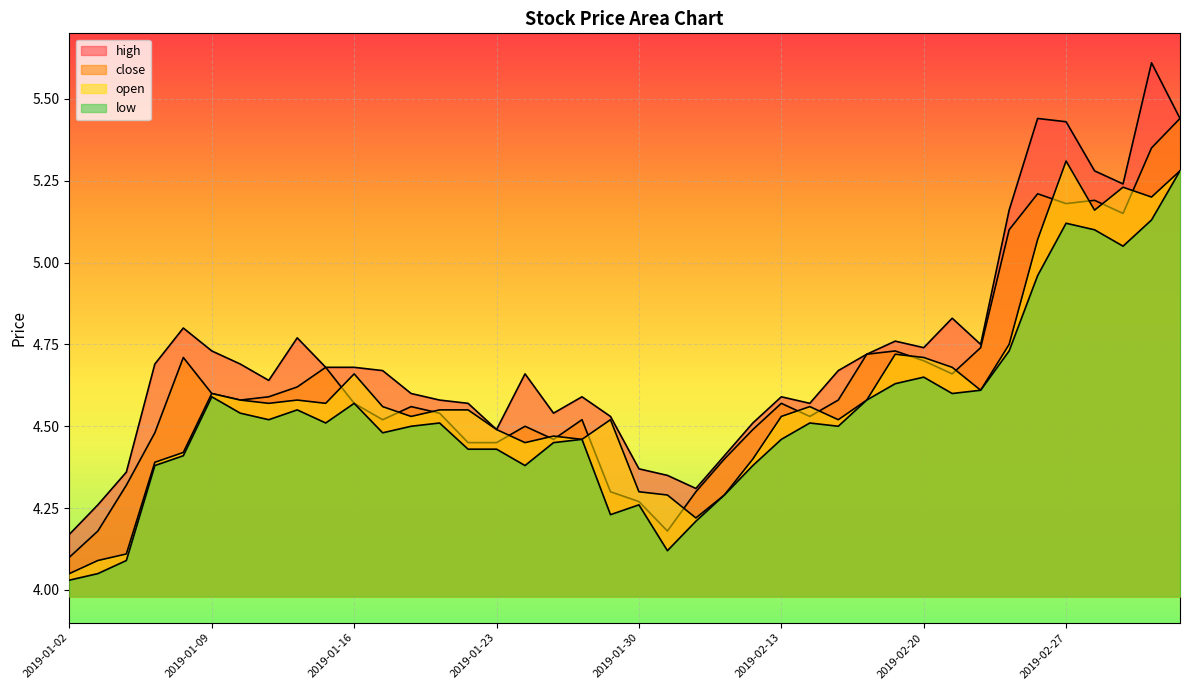

What is the value of the high point at the 25th from the left?

4.5